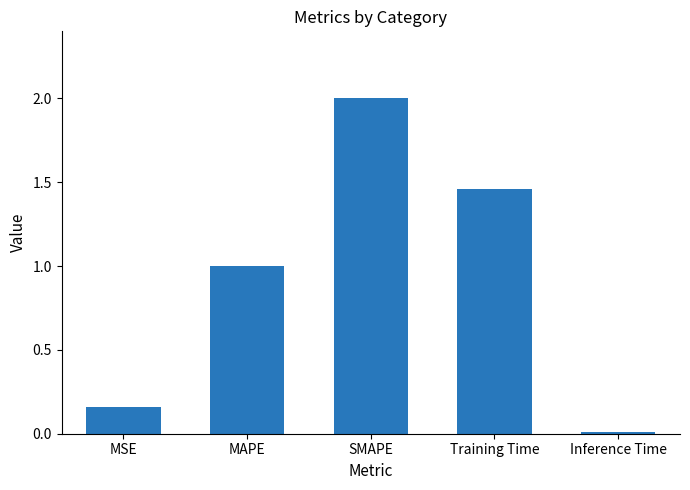

True or false: the data shows 0.0 at Inference Time.

True